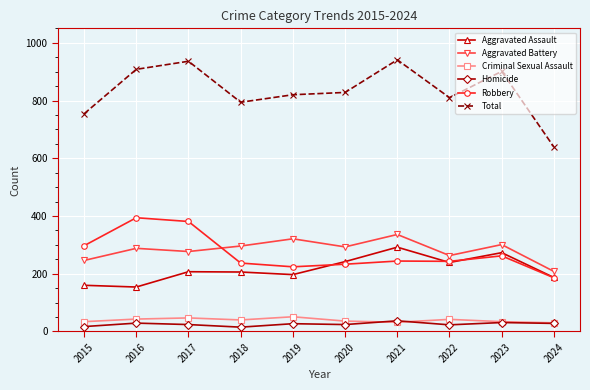

What is the difference between the maximum and second lowest values in the Aggravated Assault series?

132